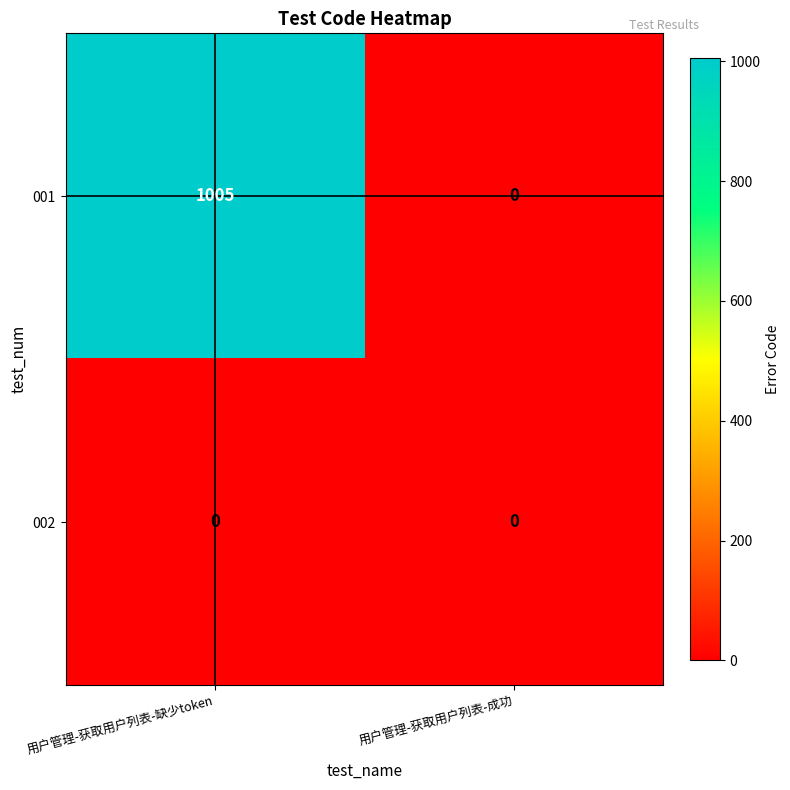

The value of 001 at 用户管理-获取用户列表-成功 is 0. True or false?

True